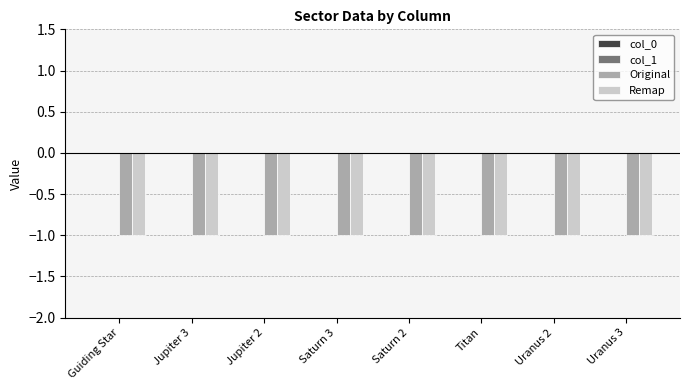

What is the total value across all series at Jupiter 2?

-2